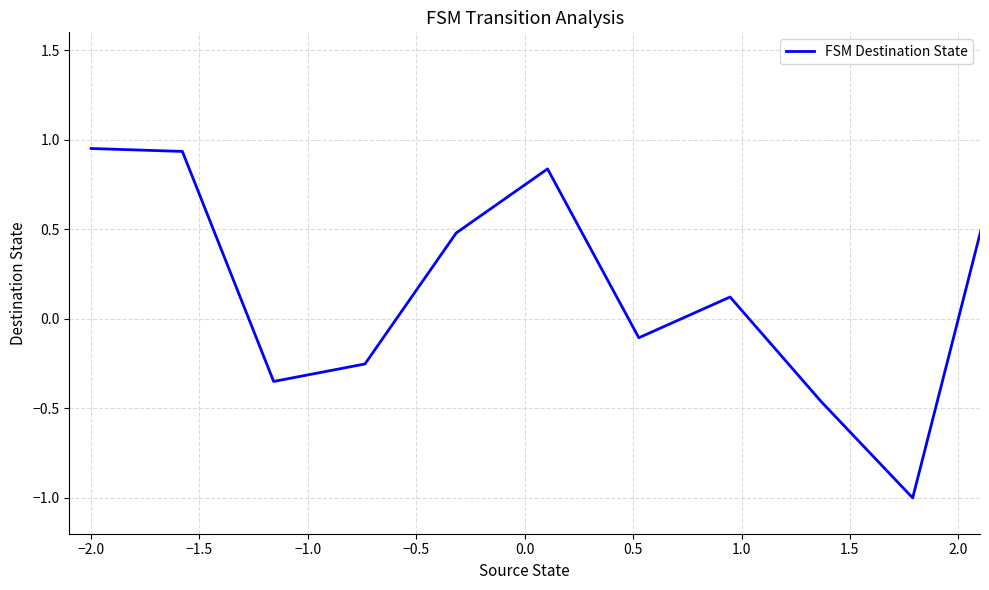

What is the minimum value shown in the chart?

-1.0